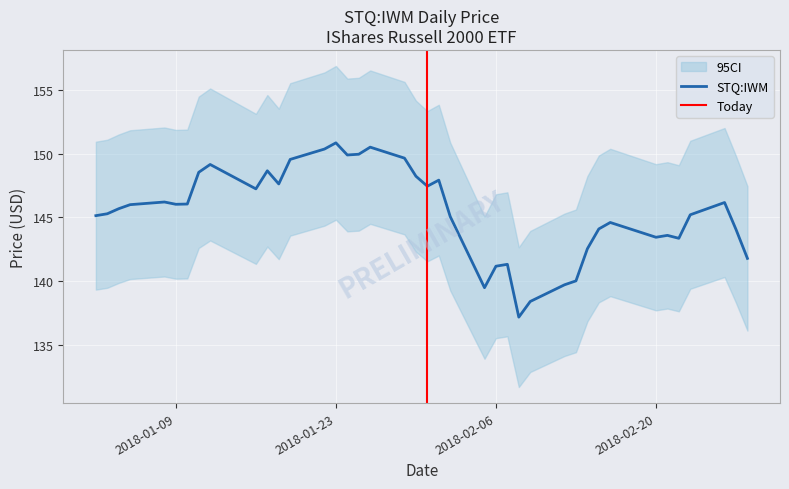

Rank the categories by value from highest to lowest.

2018-01-23, 2018-01-26, 2018-01-22, 2018-01-25, 2018-01-24, 2018-01-29, 2018-01-19, 2018-01-12, 2018-01-17, 2018-01-11, 2018-01-30, 2018-02-01, 2018-01-18, 2018-01-31, 2018-01-16, 2018-01-08, 2018-02-26, 2018-01-10, 2018-01-09, 2018-01-05, 2018-01-04, 2018-01-03, 2018-02-23, 2018-01-02, 2018-02-02, 2018-02-16, 2018-02-15, 2018-02-27, 2018-02-21, 2018-02-20, 2018-02-22, 2018-02-14, 2018-02-28, 2018-02-07, 2018-02-06, 2018-02-13, 2018-02-12, 2018-02-05, 2018-02-09, 2018-02-08